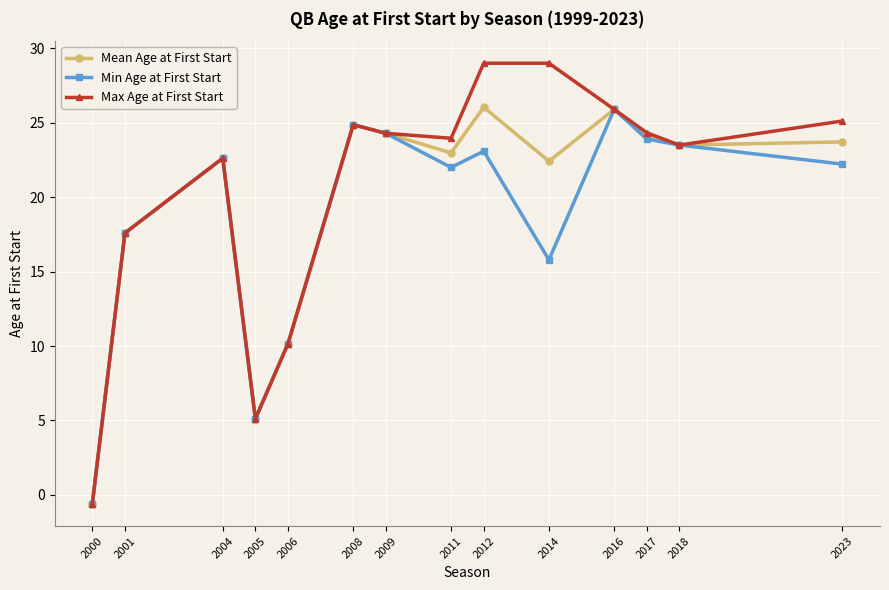

At how many categories does at least one series exceed 18?

10